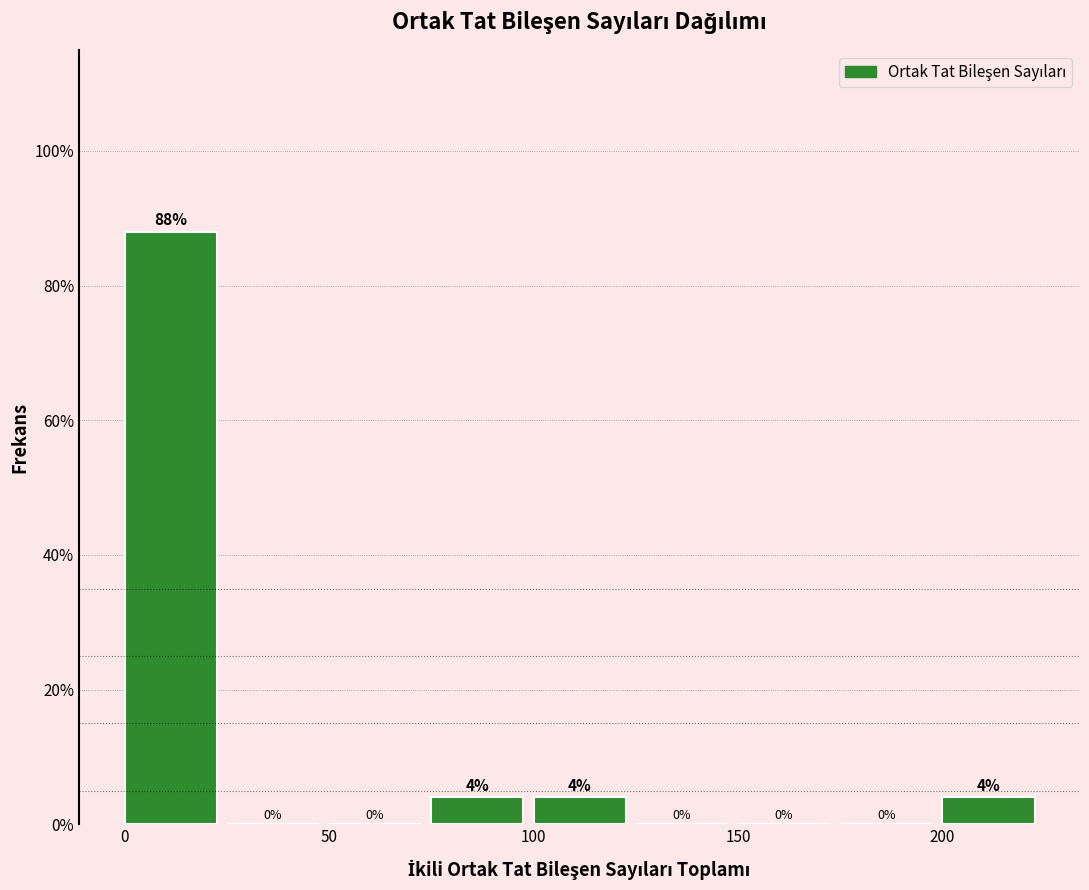

Which range on the x-axis has the tallest bar?

0 to 25